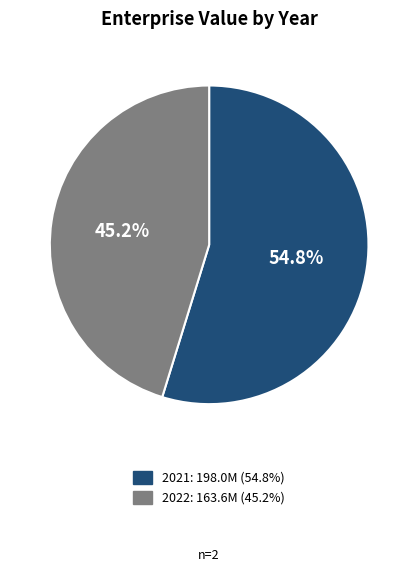

To the nearest percent, what is the combined percentage of 2021 and 2022?

100%